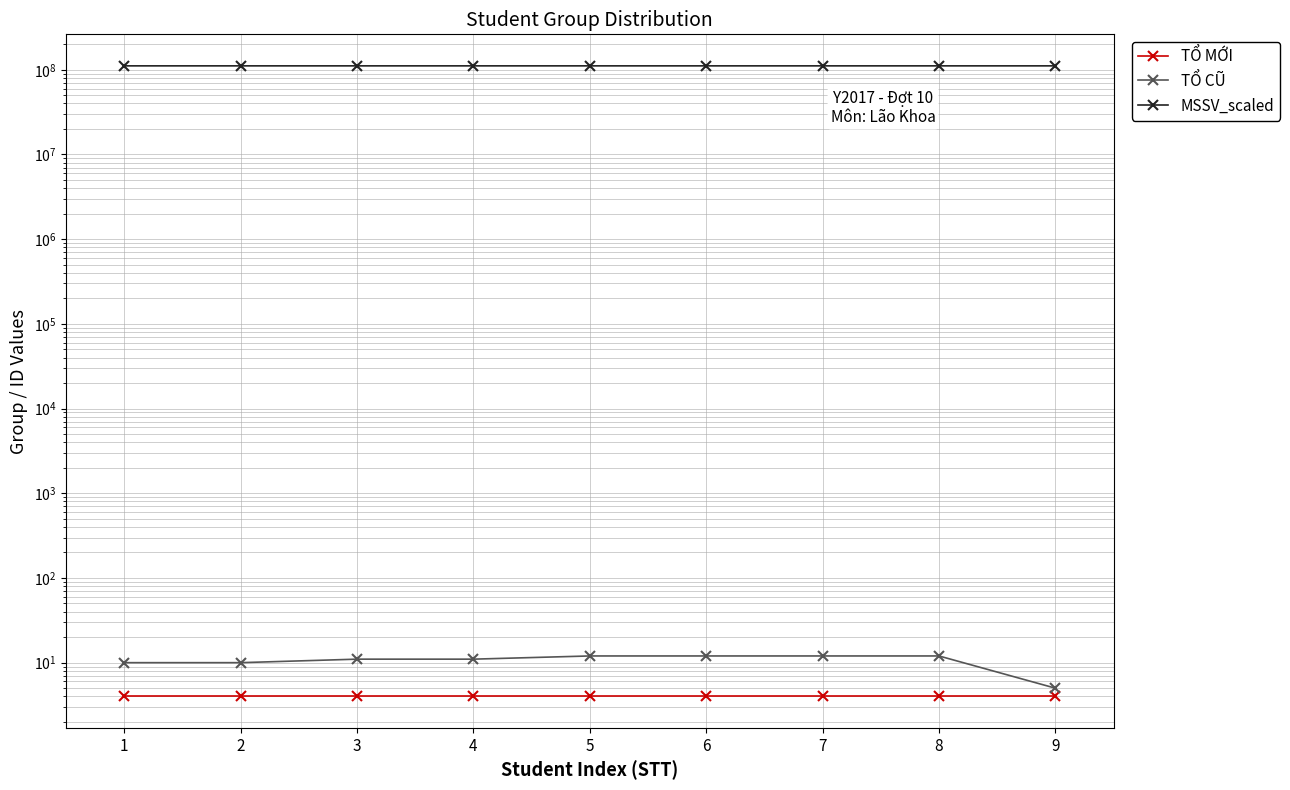

At how many categories does at least one series exceed 79394434?

9